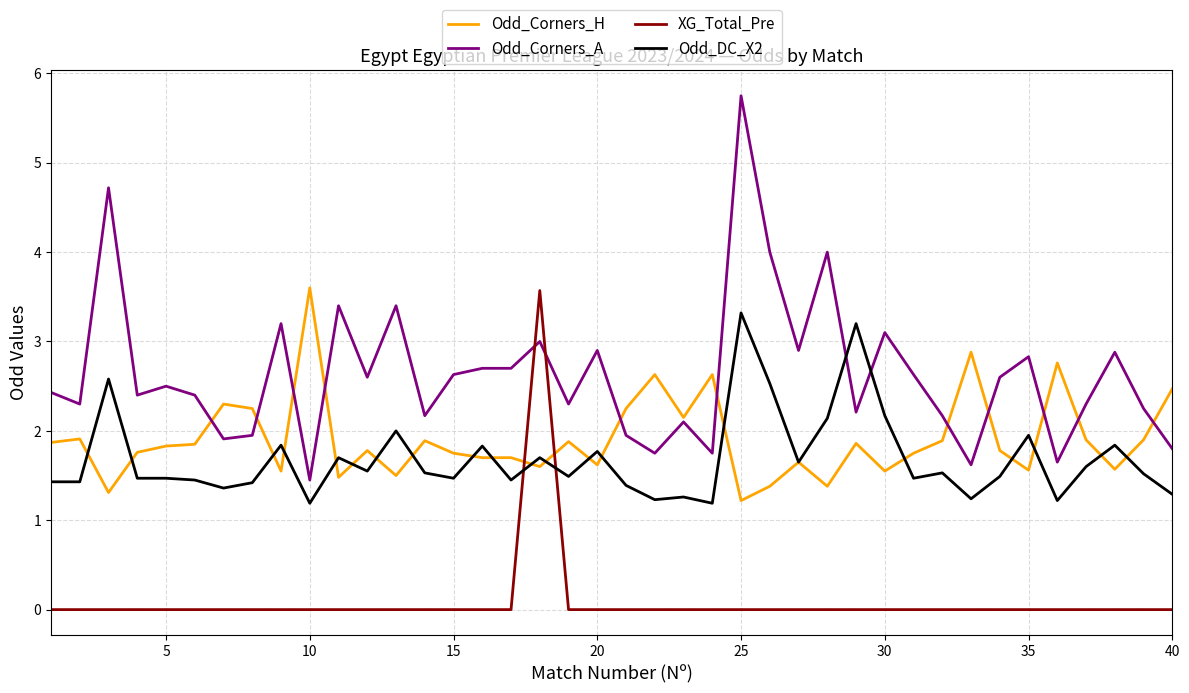

Is this an area chart (filled region under the line)?

No